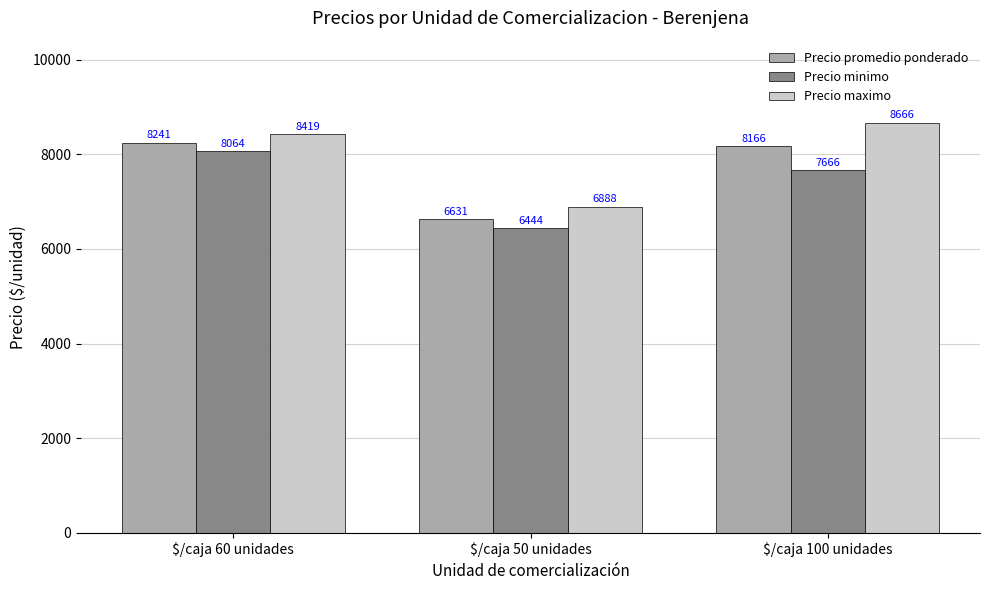

At which label is Precio promedio ponderado closest to 7436?

$/caja 100 unidades